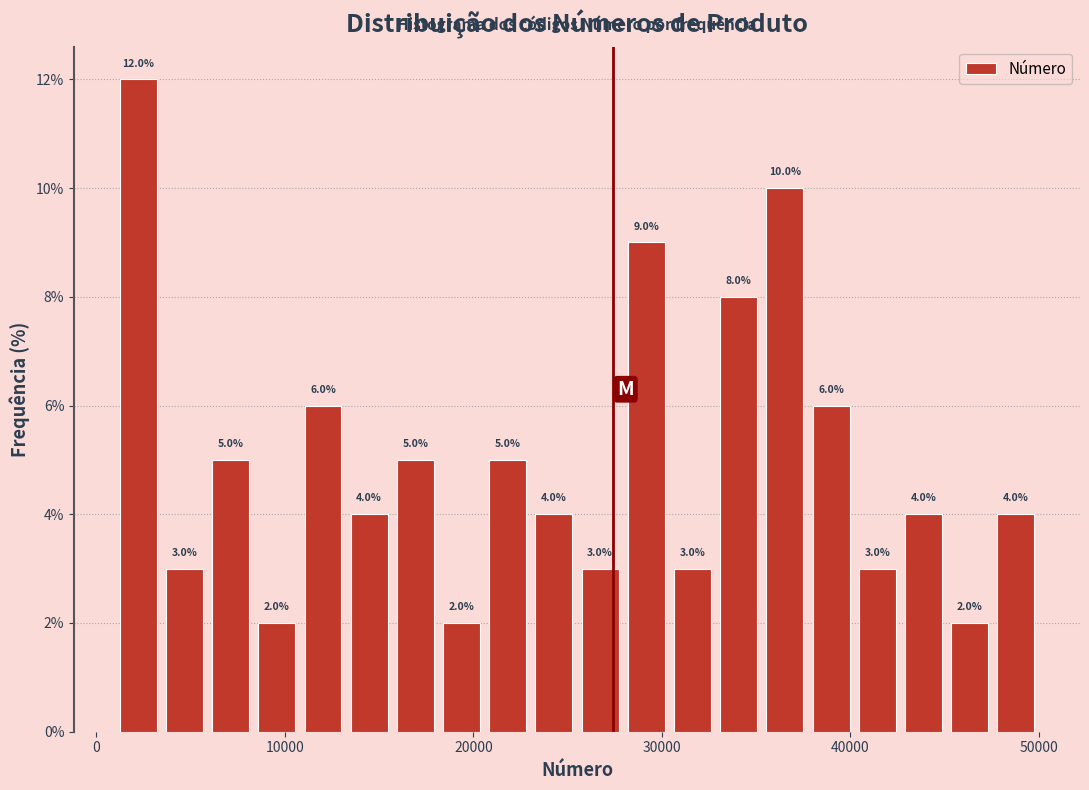

Around what value on the x-axis is the tallest bar? Give the approximate position of its centre, as read against the axis.

2000